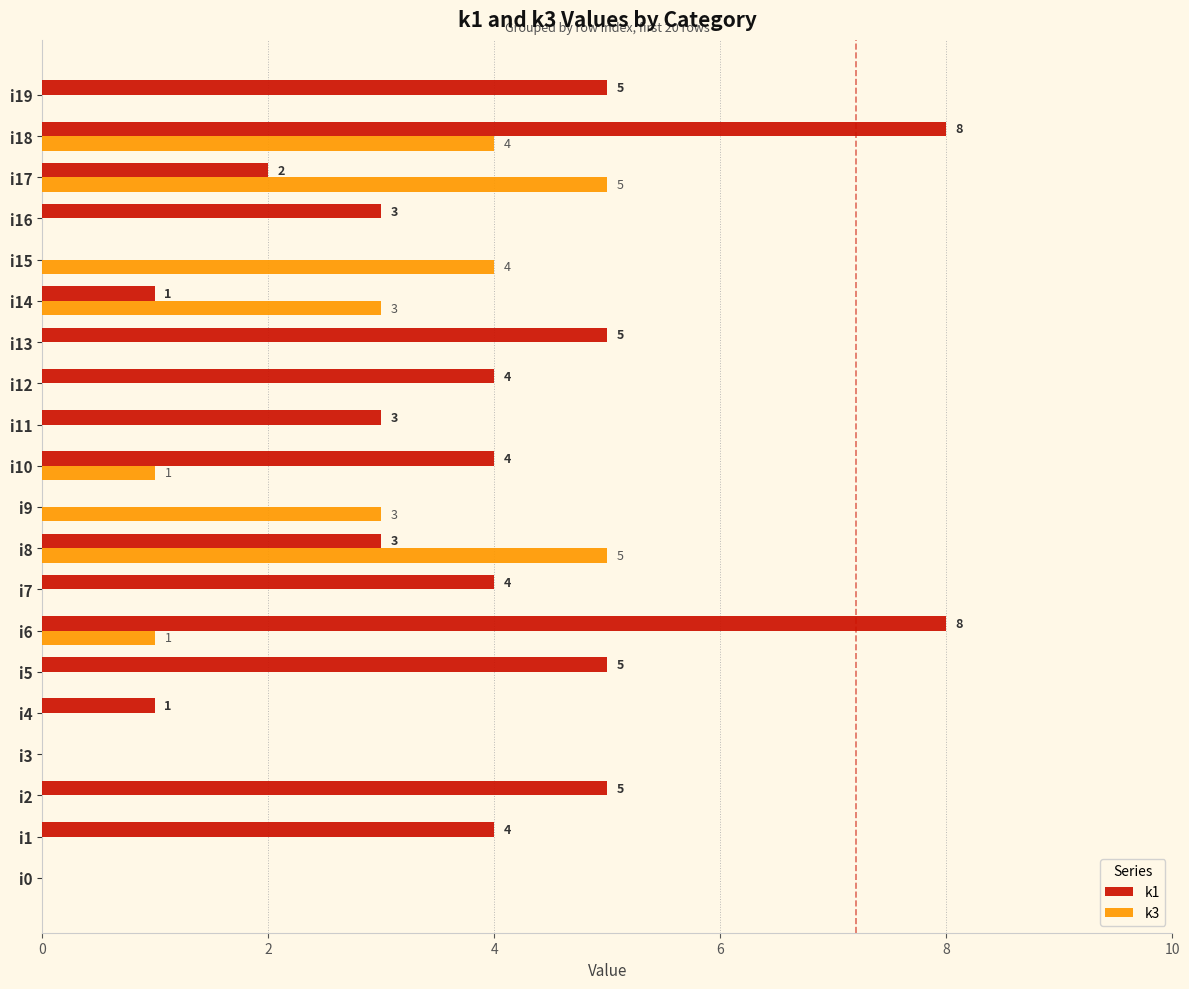

What is the maximum value shown in the chart?

8